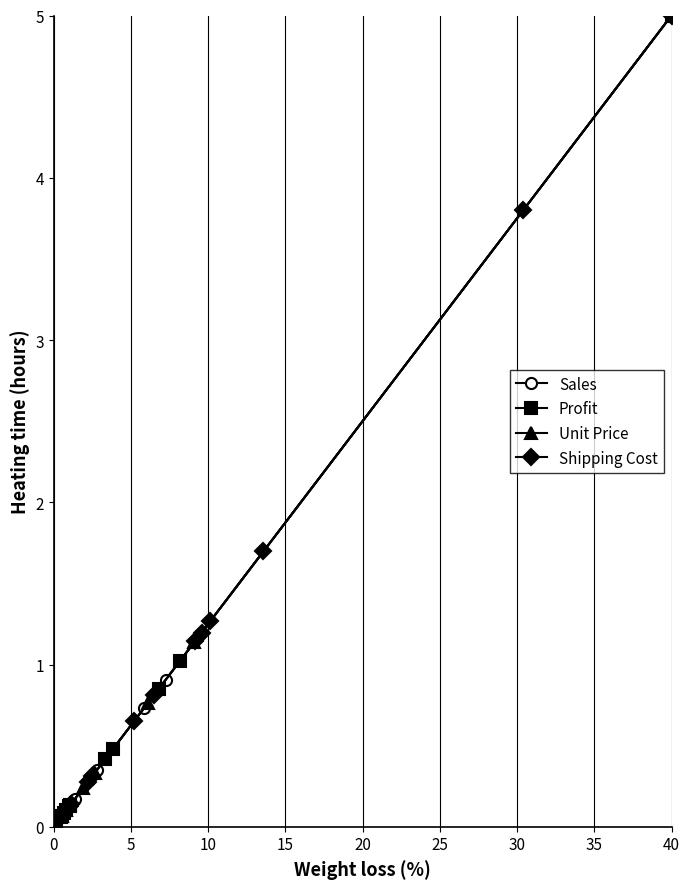

What is the maximum value for Sales?

5.0